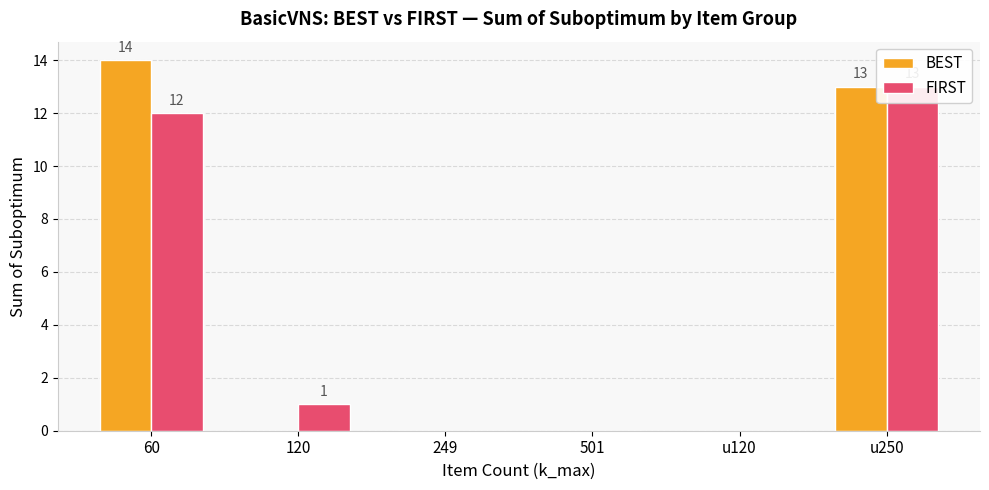

What is the label of the 6th bar from the right?

60